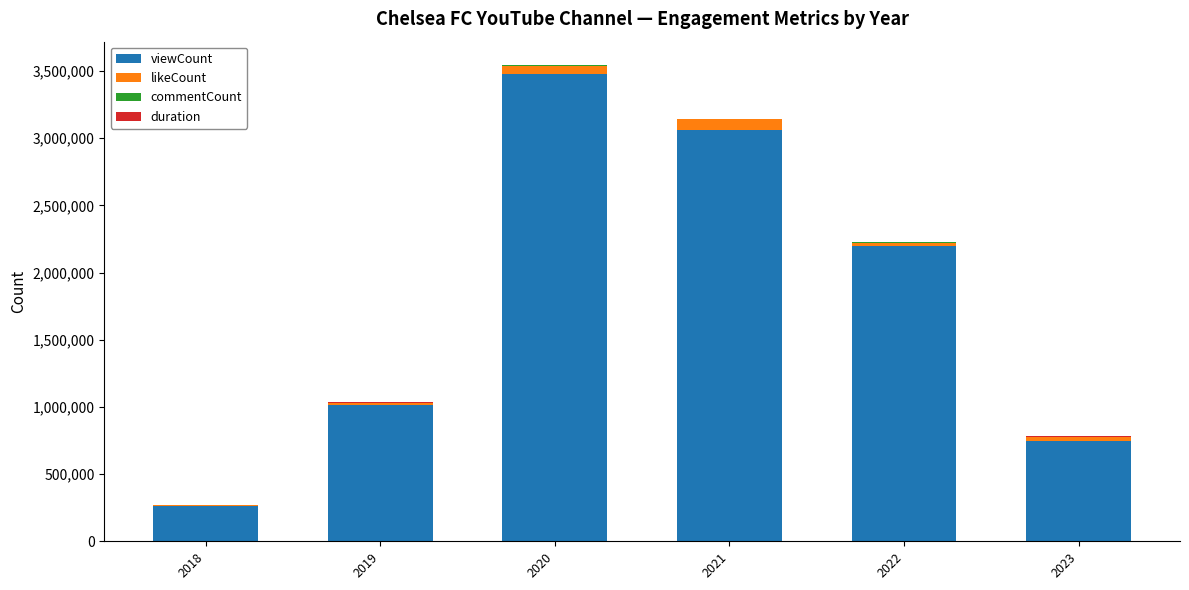

Does the chart contain stacked bars?

Yes